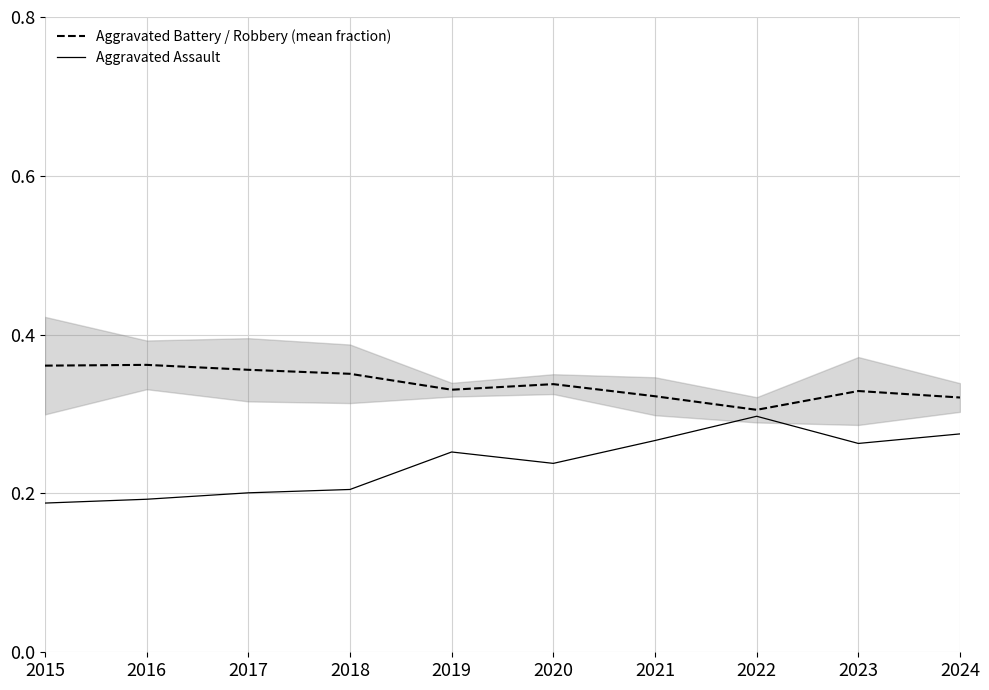

Is the value of Aggravated Assault at 2021 greater than the value of Aggravated Battery / Robbery (mean fraction) at 2024?

No